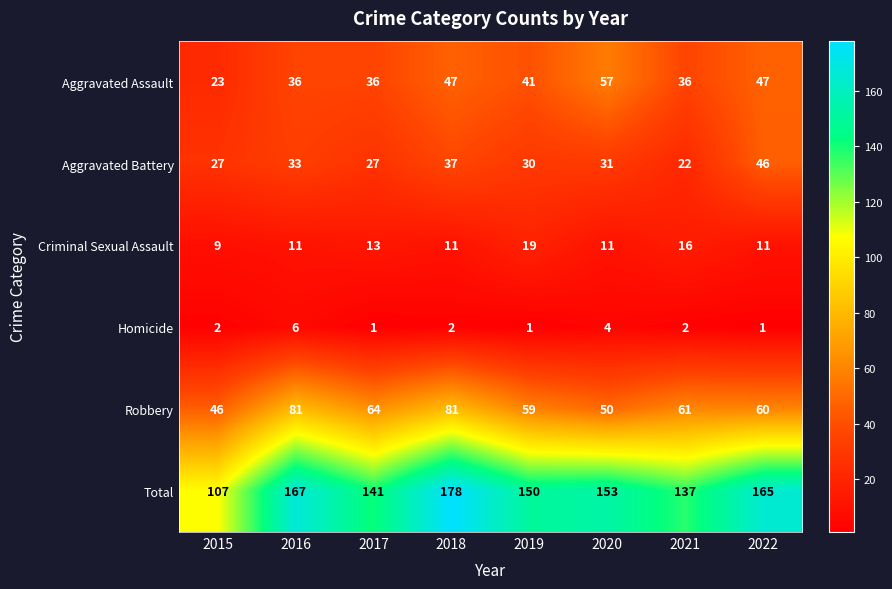

Is it true that Homicide equals 2 at 2019?

False